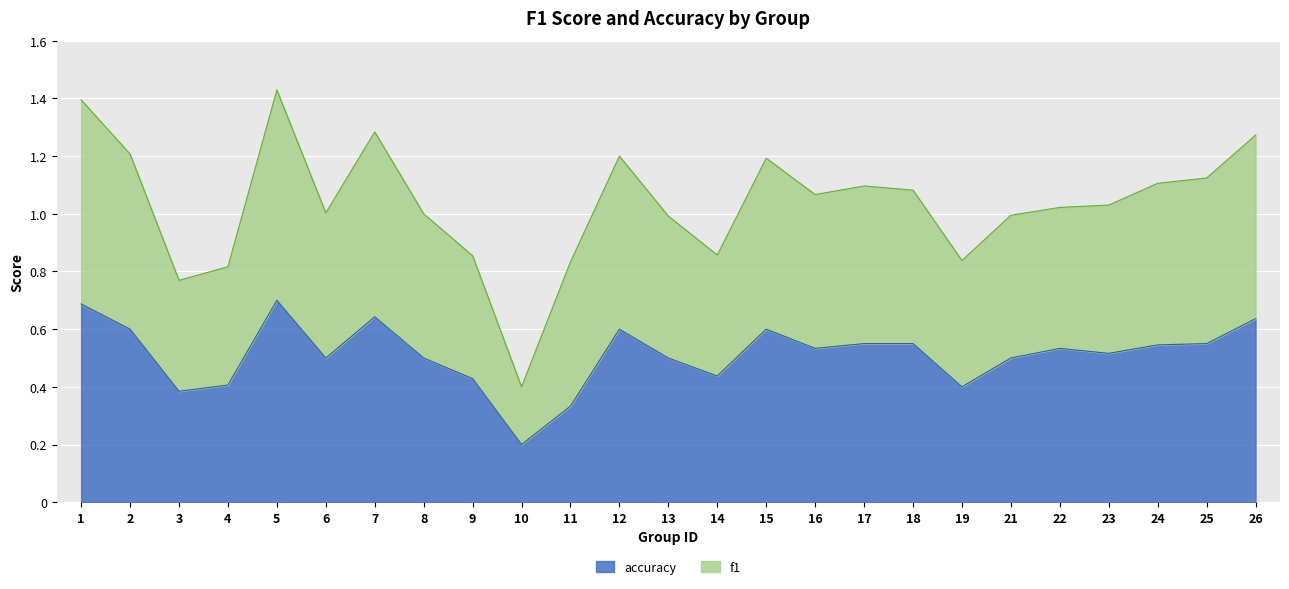

Where is accuracy nearest to the value 0?

10